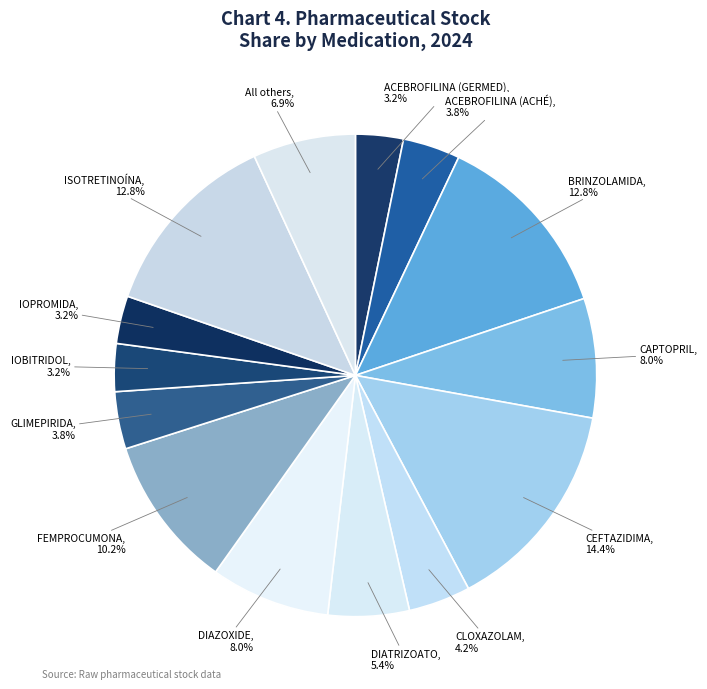

Is there any slice that represents more than half of the pie?

No